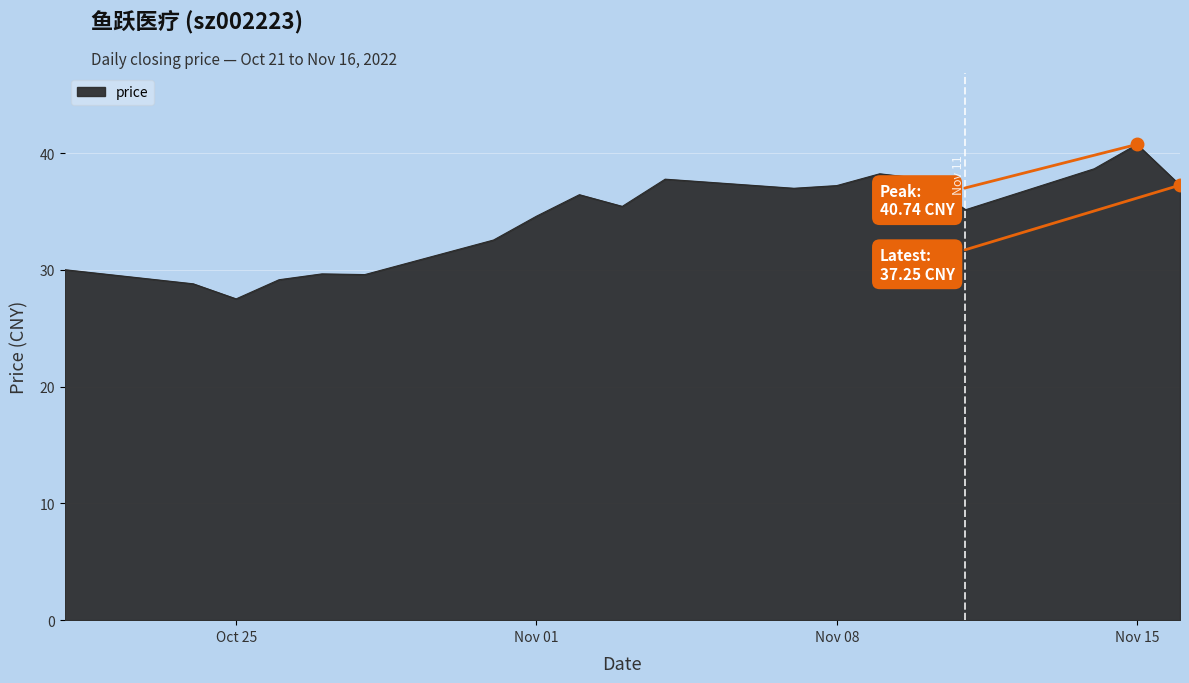

What is the difference between the maximum and minimum values?

13.2